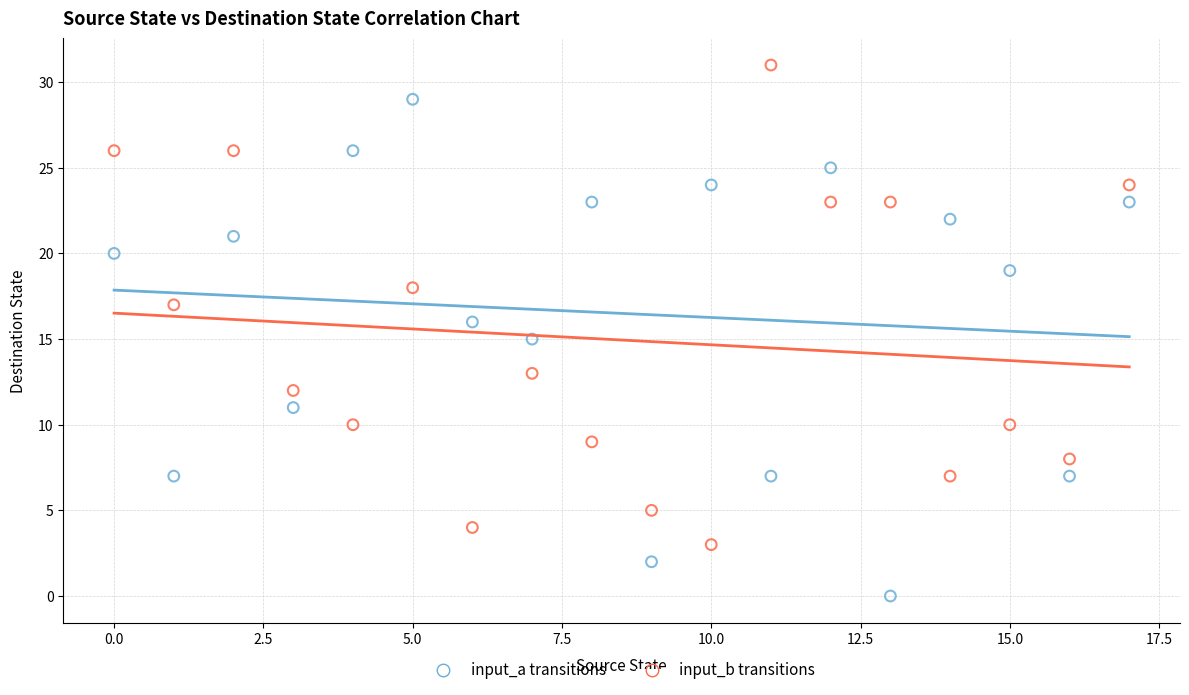

Which series contains the lowest Y value?

input_a transitions